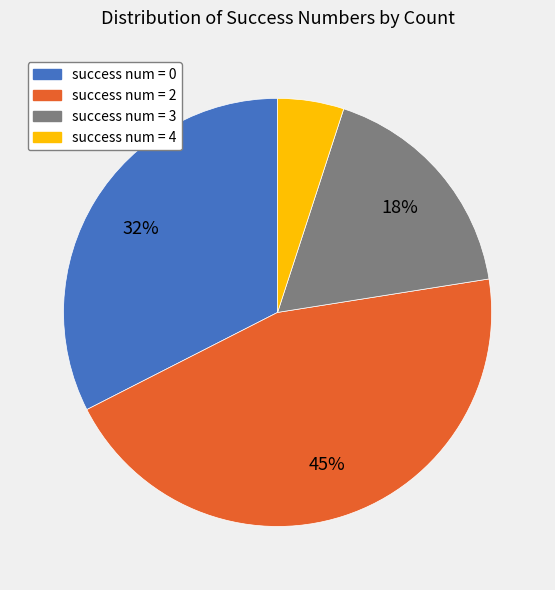

Is there a majority slice in this chart?

No